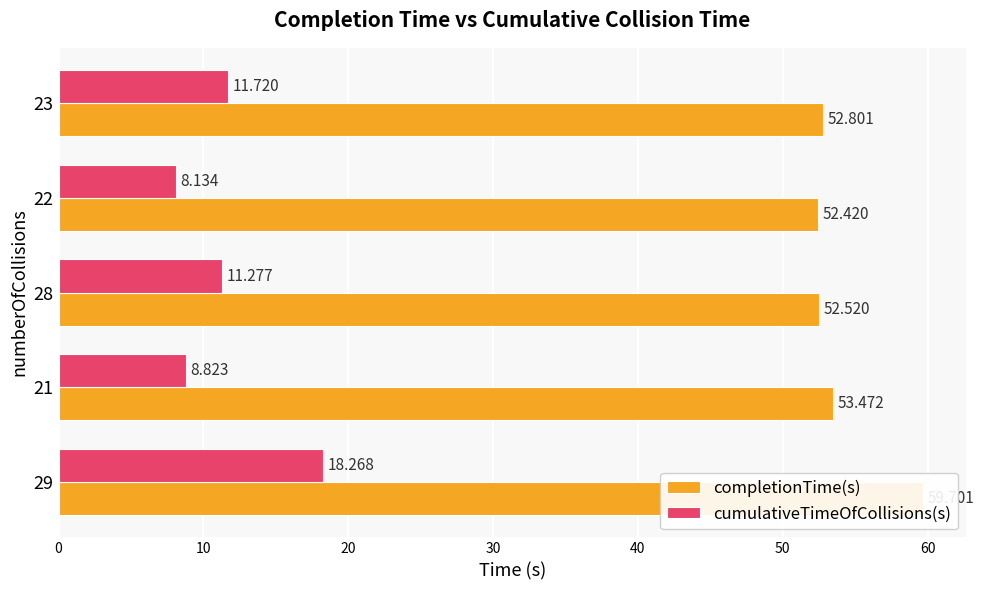

Count the number of categories in the chart.

5